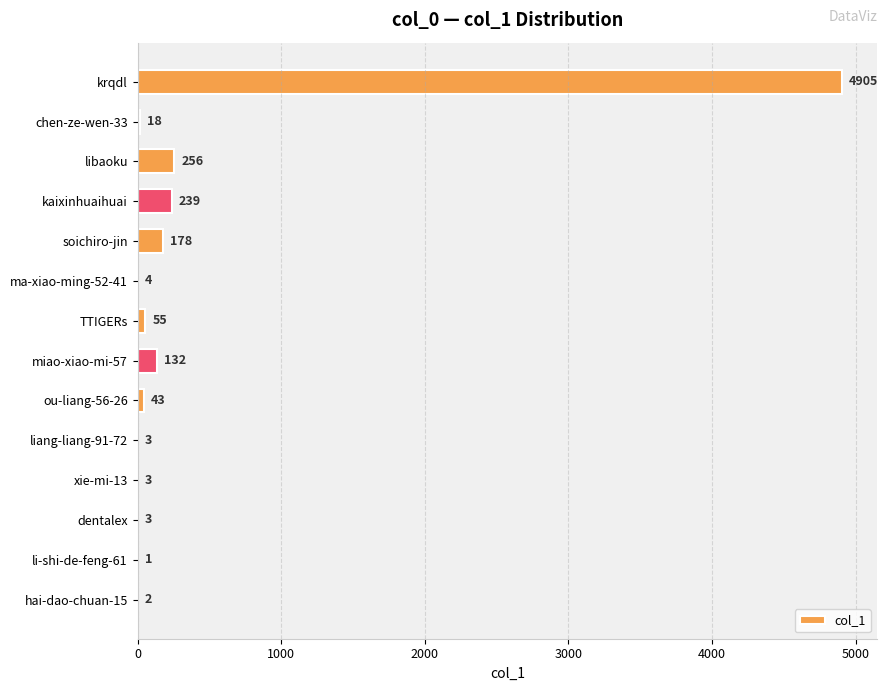

Does the chart contain stacked bars?

No